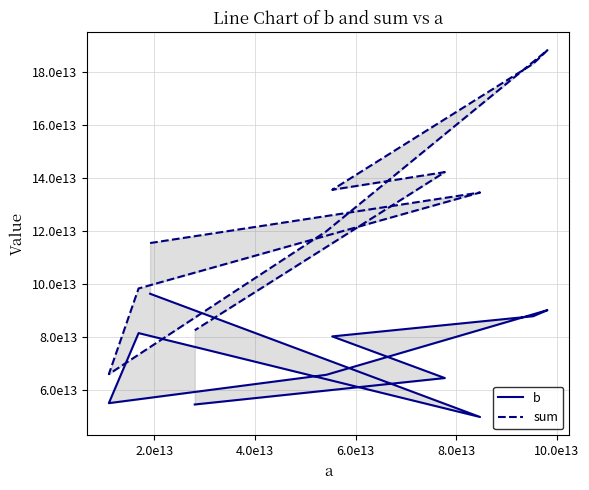

How many data points in sum are less than 134437875826944?

5